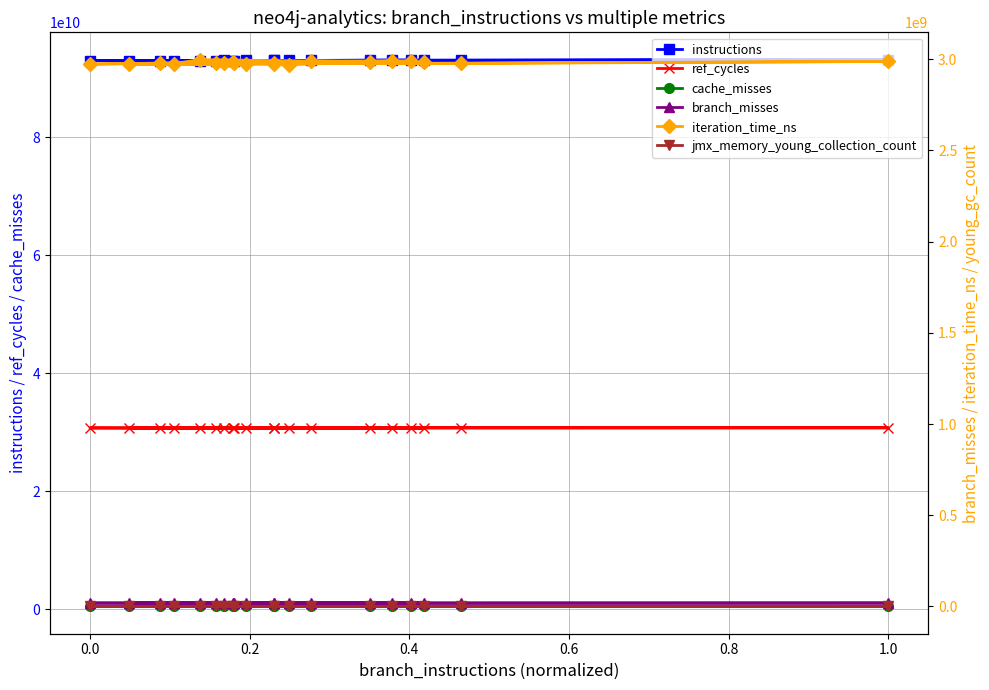

How many values in the ref_cycles series are below 30724978030?

10